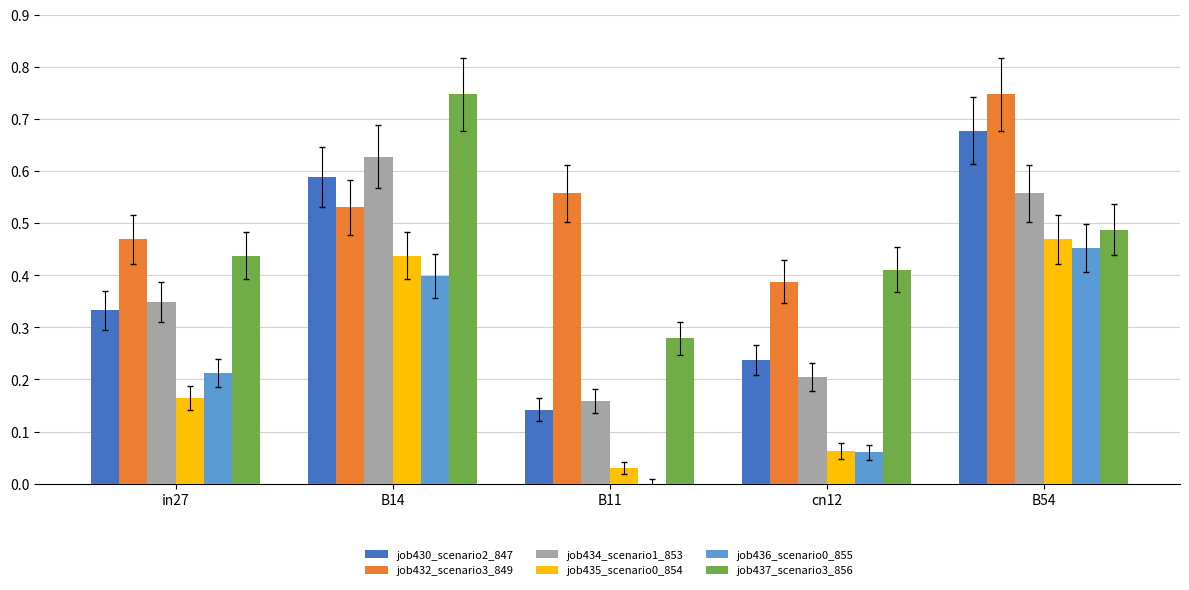

True or false: job436_scenario0_855 has a value of 0.5 at B14.

False